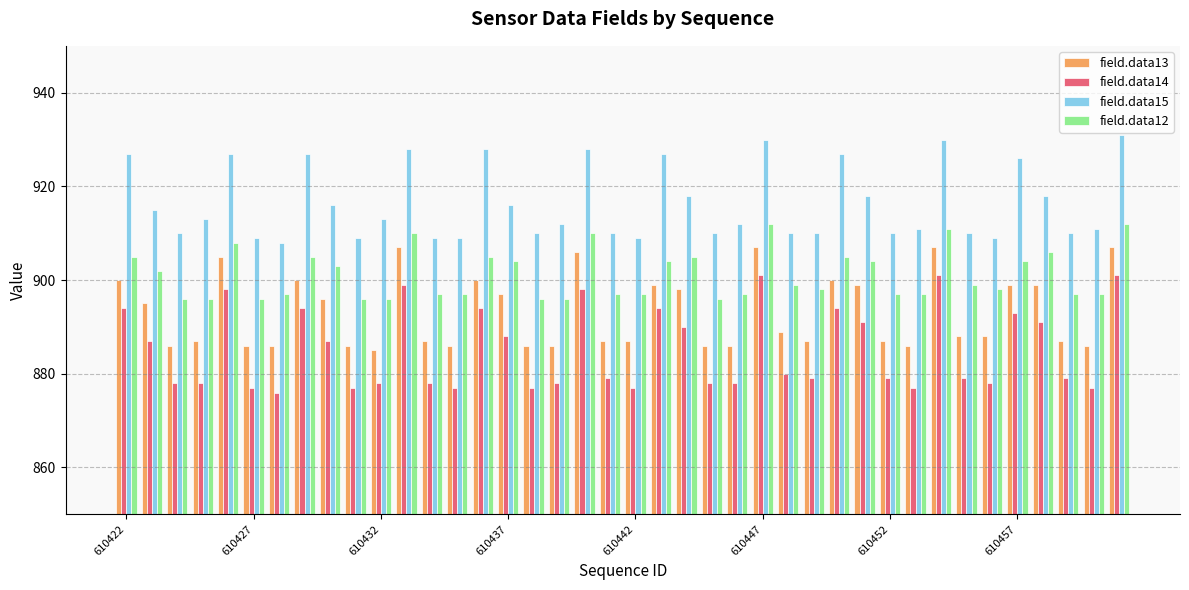

Which series has the widest spread of values?

field.data14